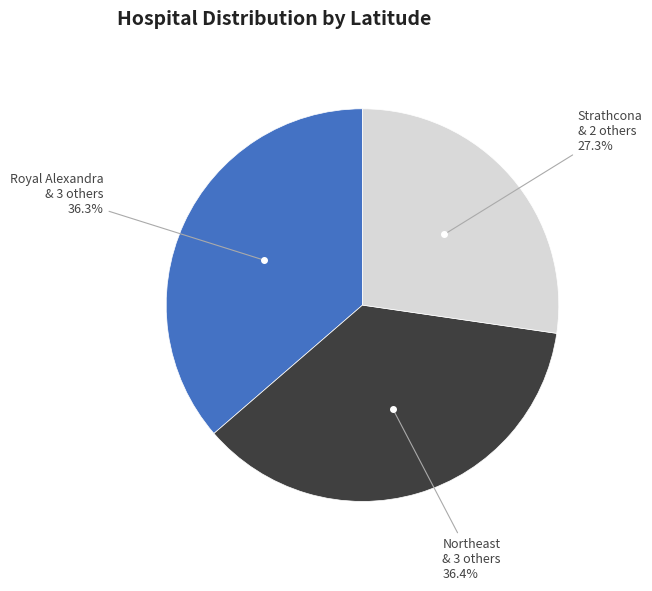

Is there any slice that represents more than half of the pie?

No